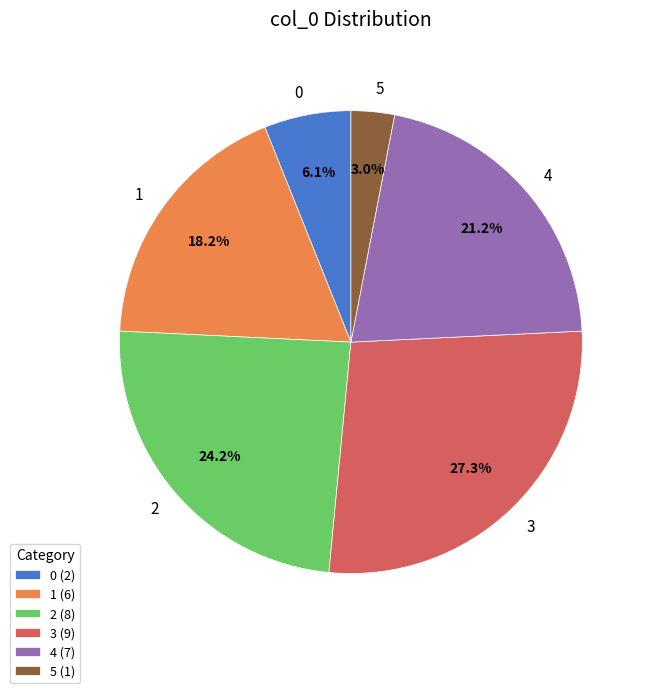

How many segments does this pie chart have?

6